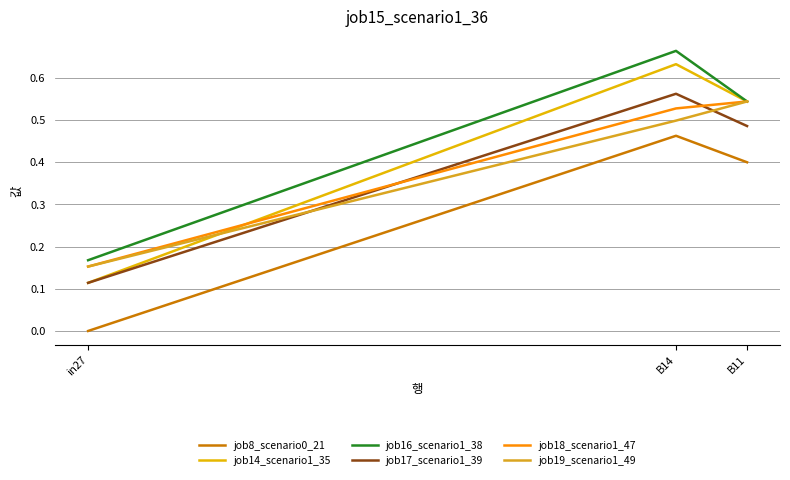

The job16_scenario1_38 series shows 0.2 at in27. True or false?

True